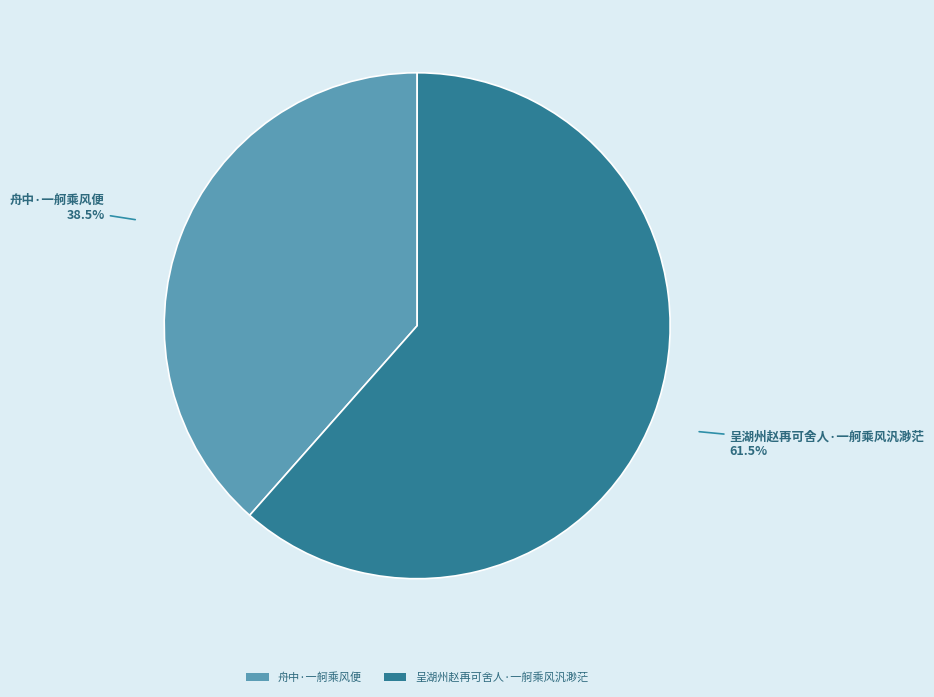

True or false: 呈湖州赵再可舍人·一舸乘风汎渺茫 accounts for 70% of the total.

False